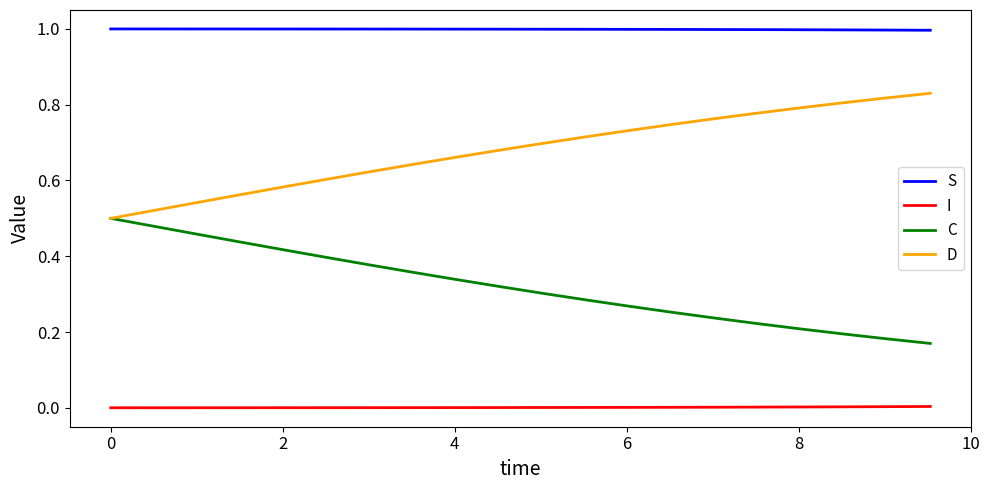

Which series has the largest total across all categories?

S